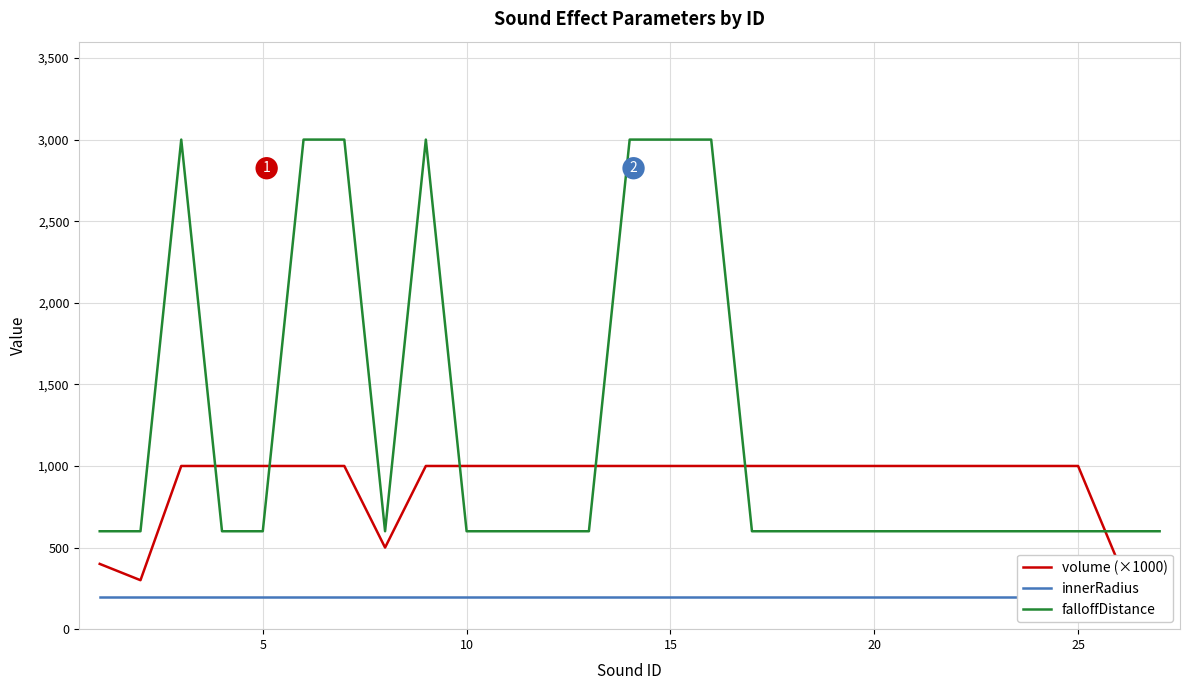

What is the highest value of the falloffDistance series?

3000